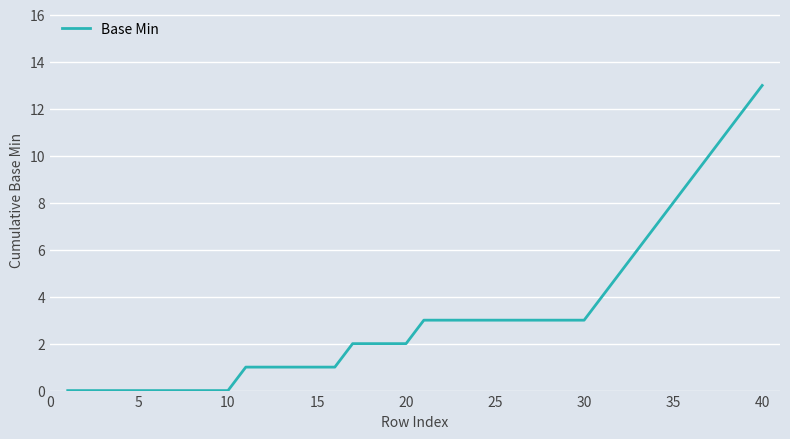

How many lines are shown in the chart?

1